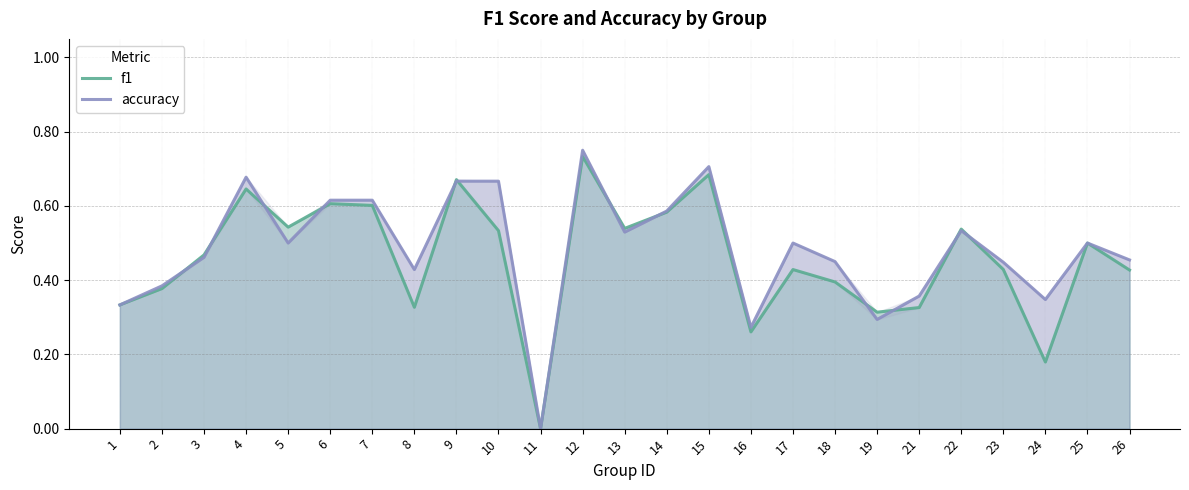

Is the value of f1 at 6 greater than the value of accuracy at 24?

Yes